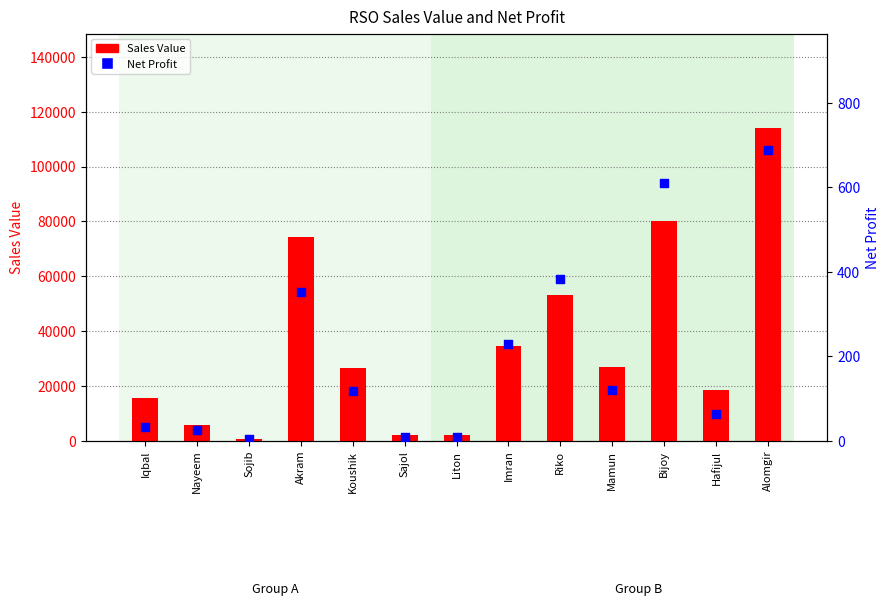

Which series reaches the maximum Y coordinate?

Sales Value